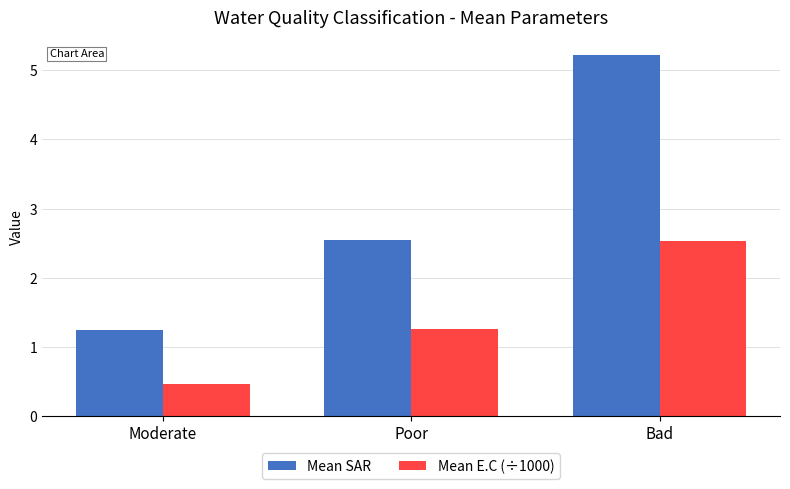

At Poor, list the series in order from smallest to largest.

Mean E.C (÷1000), Mean SAR